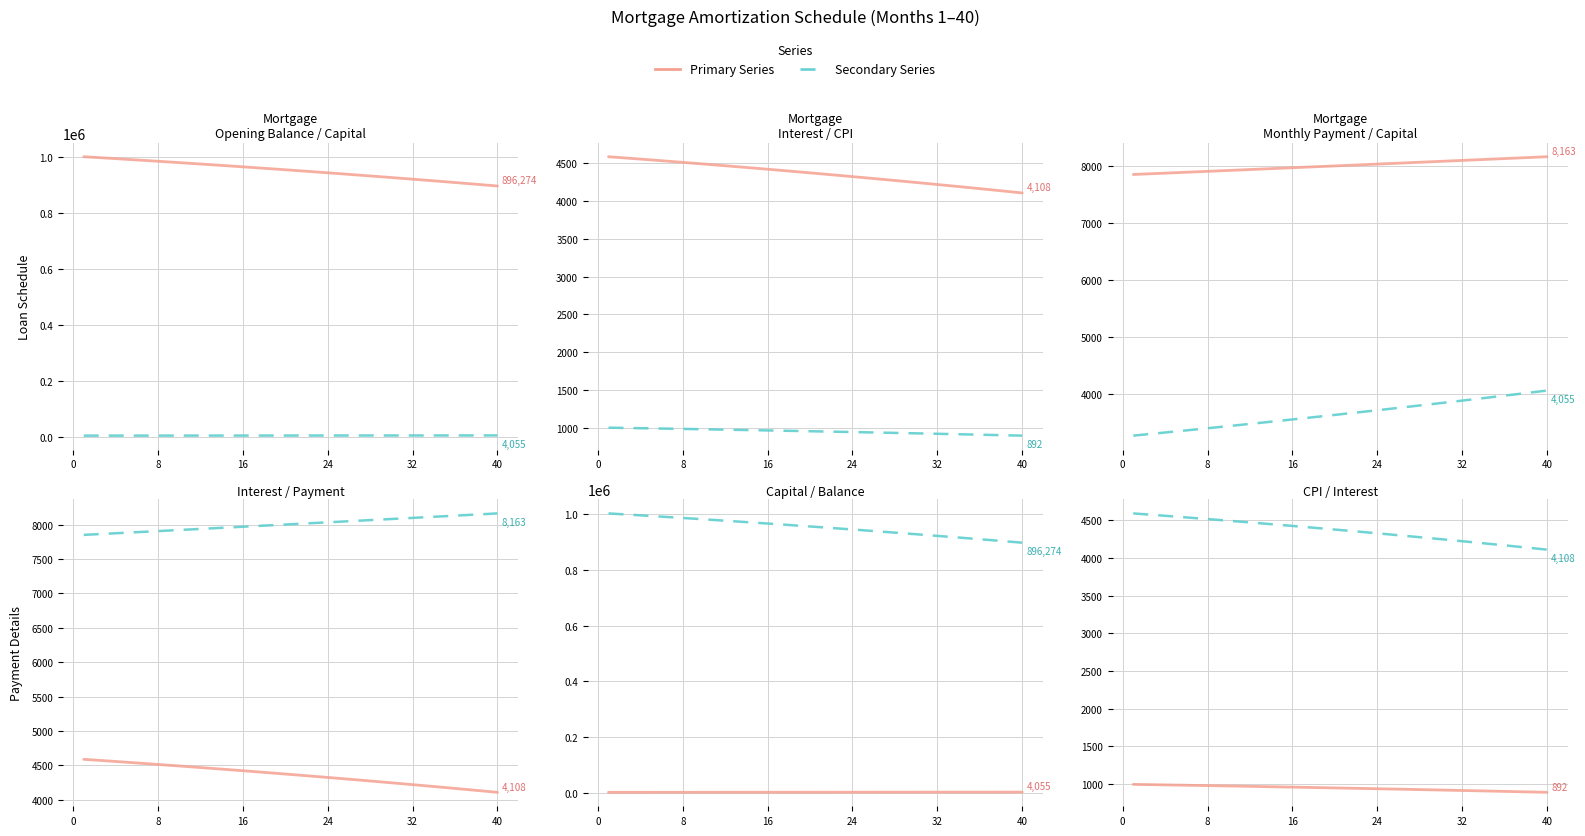

True or false: Capital (2) and Capital intersect in this chart.

False